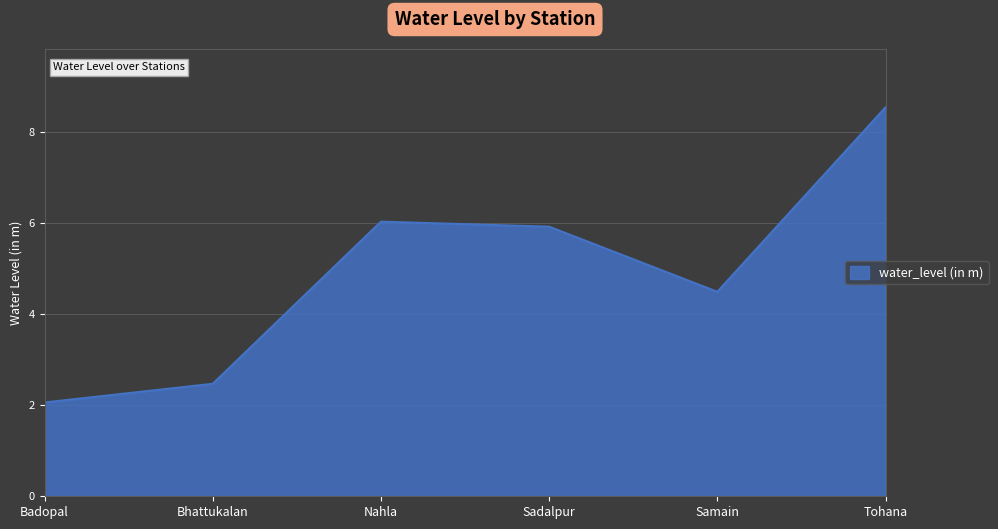

Where is the first local maximum?

Nahla